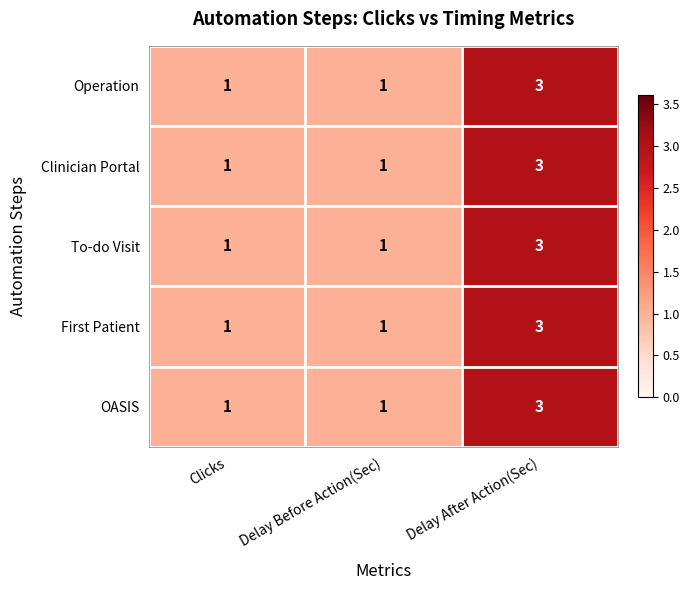

Which category has the highest value in the First Patient series?

Delay After Action(Sec)